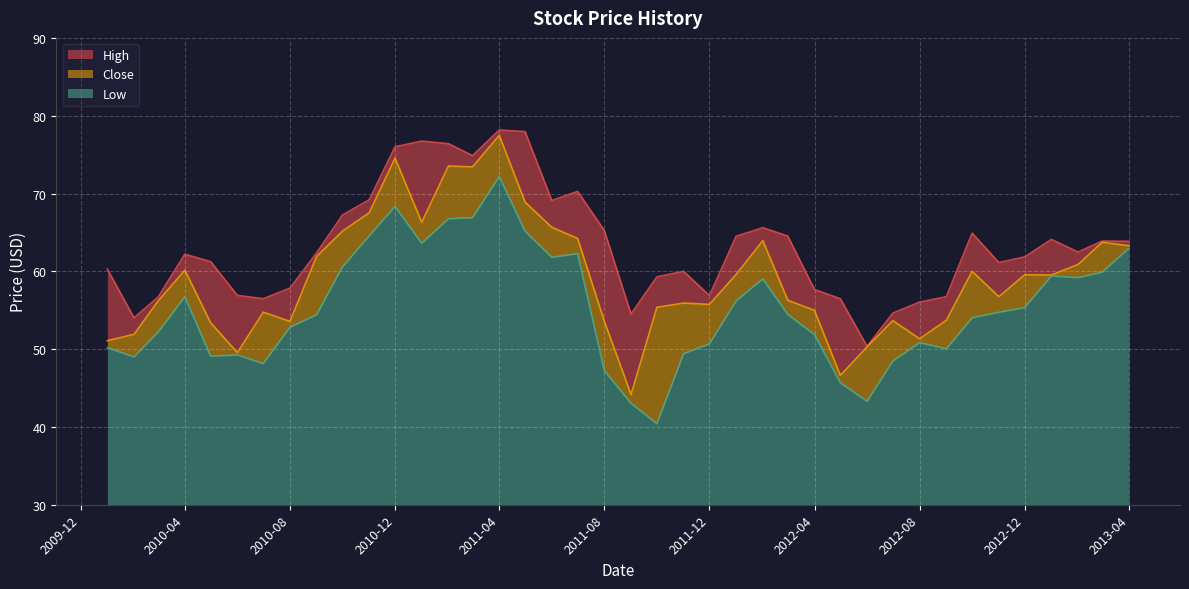

At which label does Low reach its peak?

2011-04